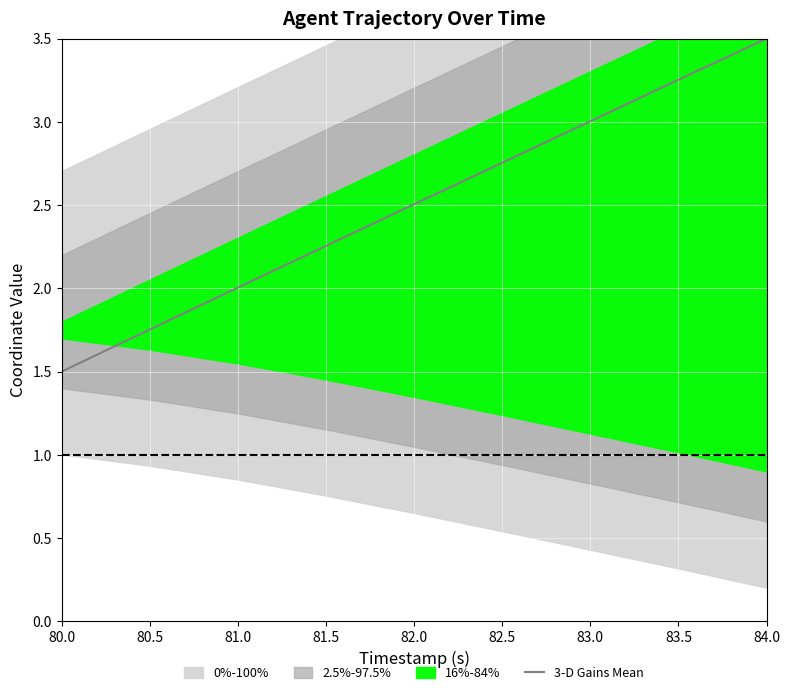

At which category does the chart reach its minimum across all series?

80.0